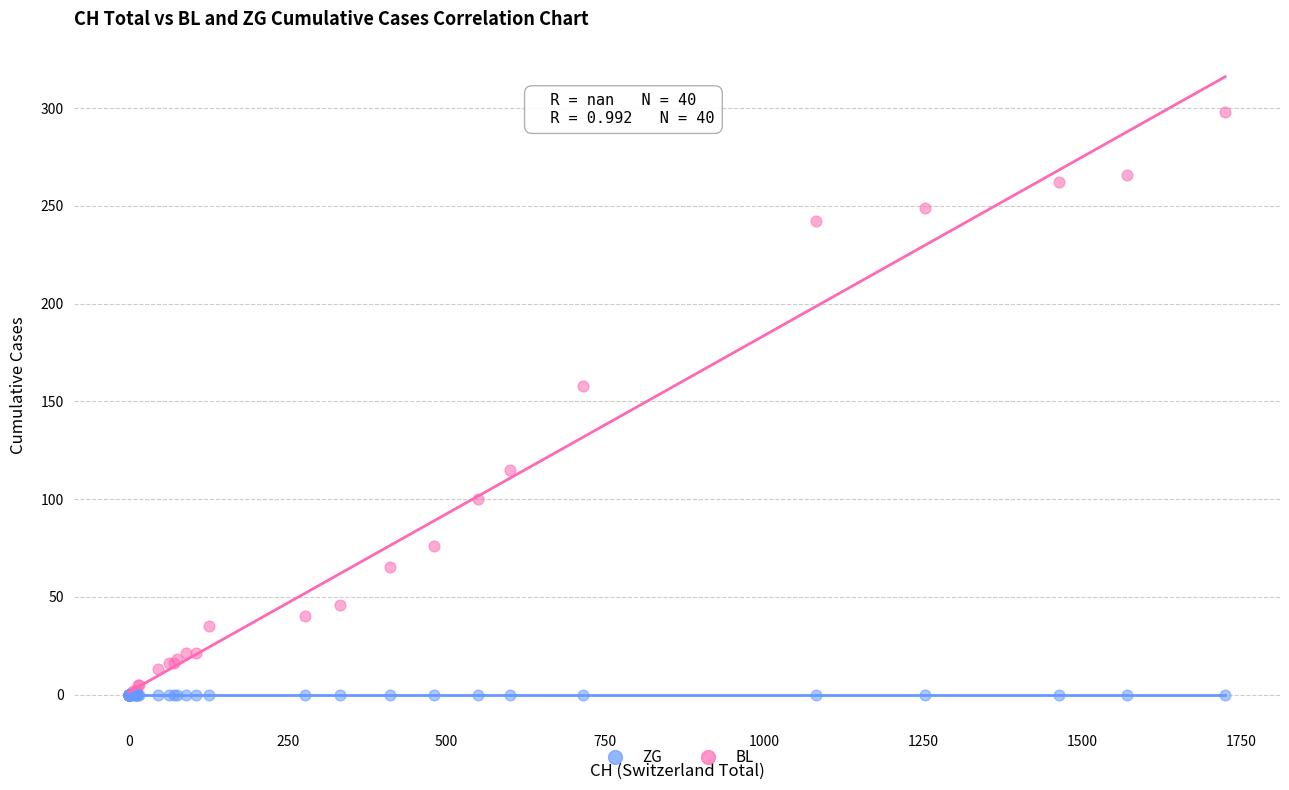

Across all series, what Y value is closest to 149?

158